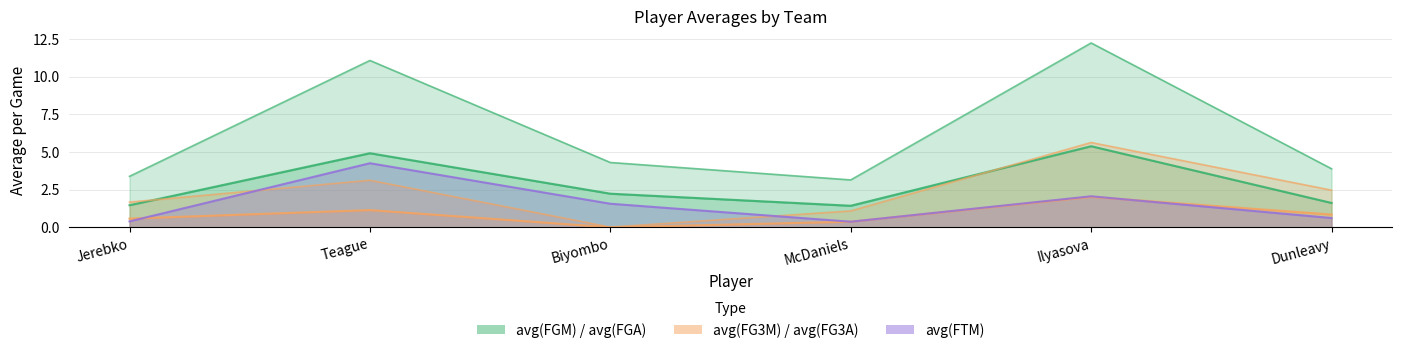

What is the difference between the avg(FTM) values at Teague and Jerebko?

3.9